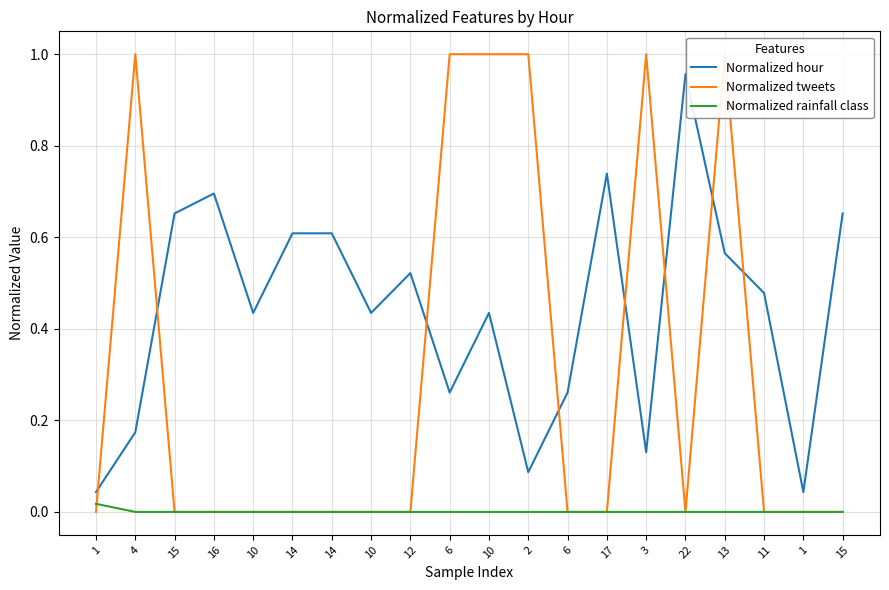

Where is the first local maximum for Normalized tweets?

4